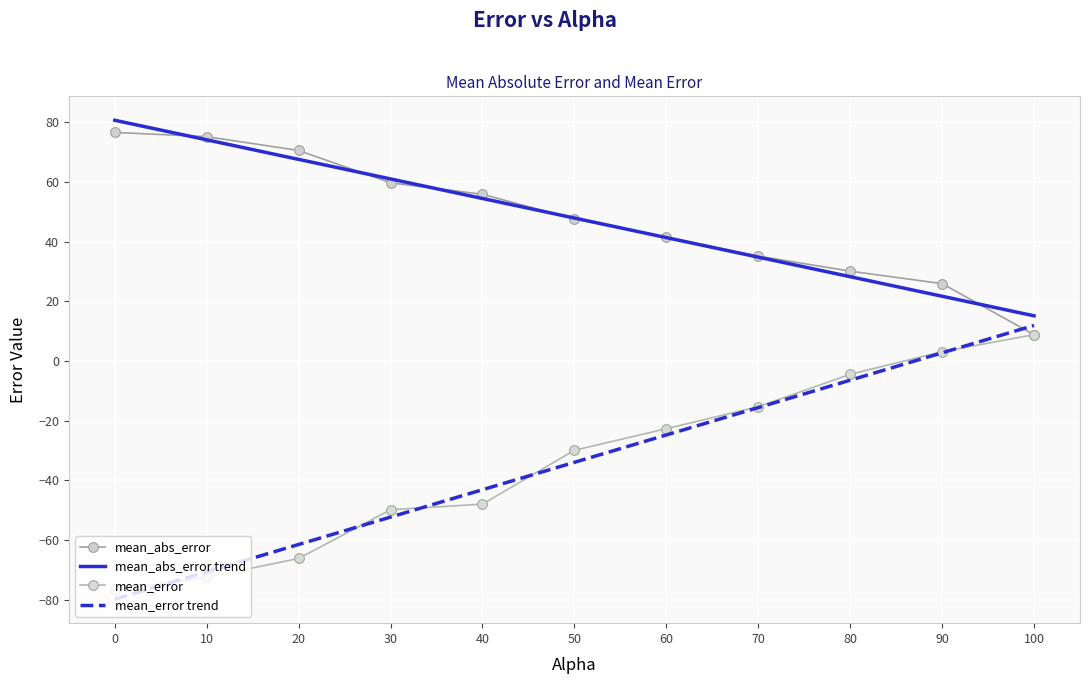

How many data points in mean_error trend are less than -33?

6